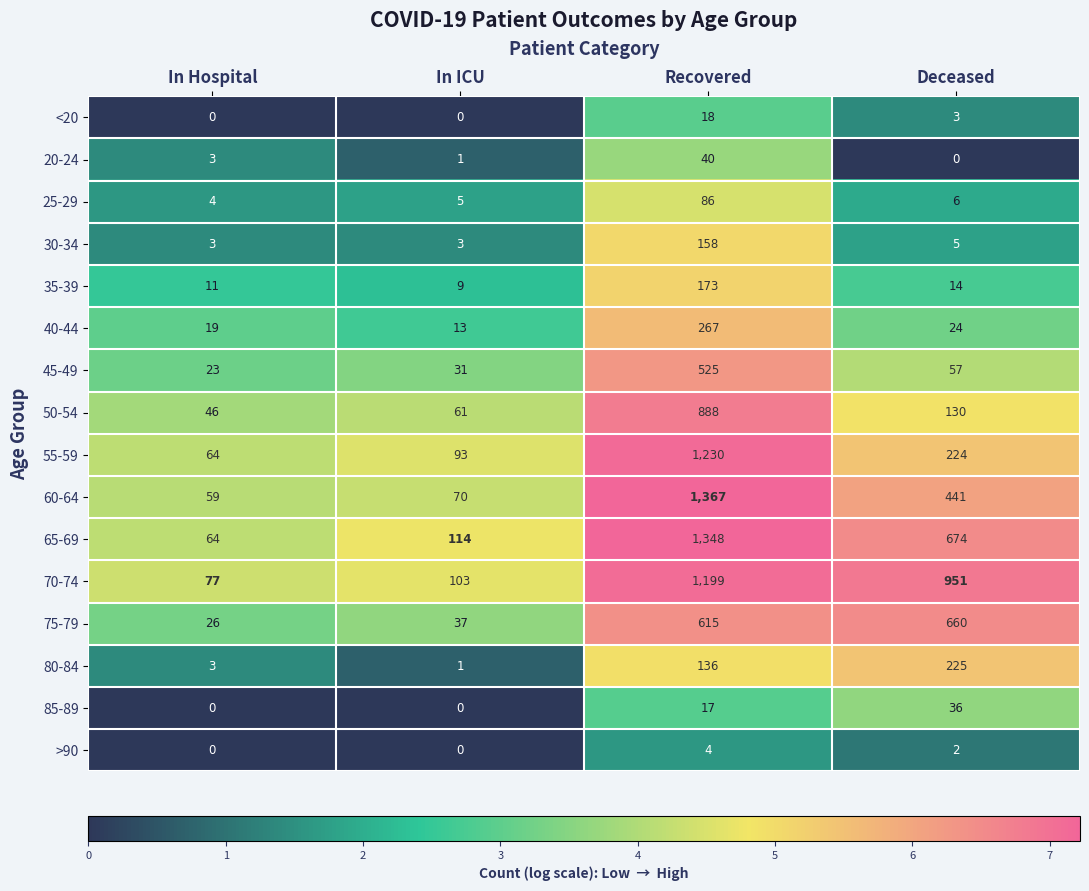

At which category is the sum across all series the highest?

Recovered